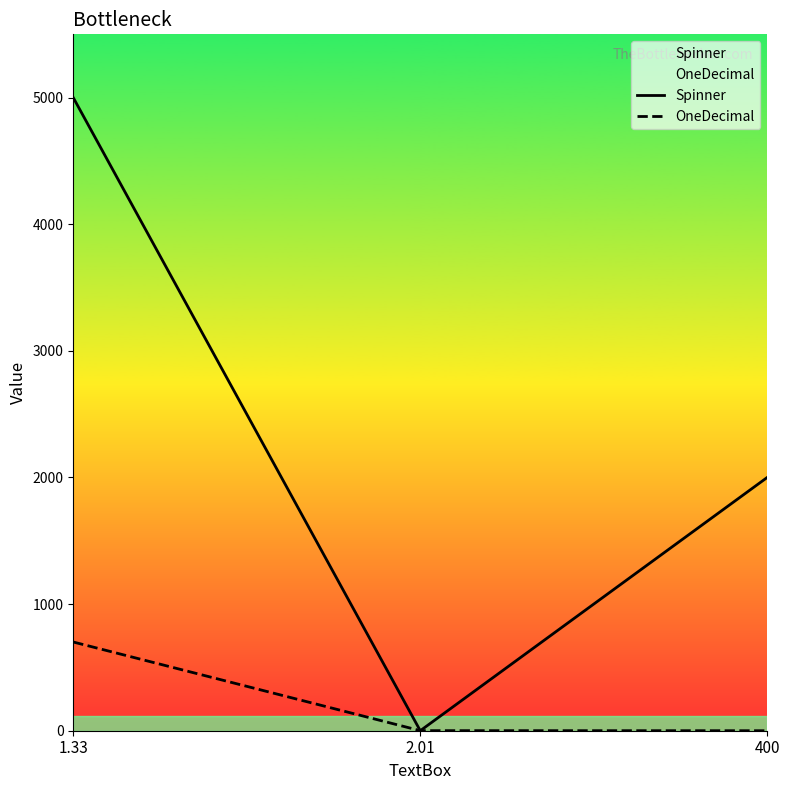

What is the difference between the maximum and minimum values in the Spinner series?

5000.0